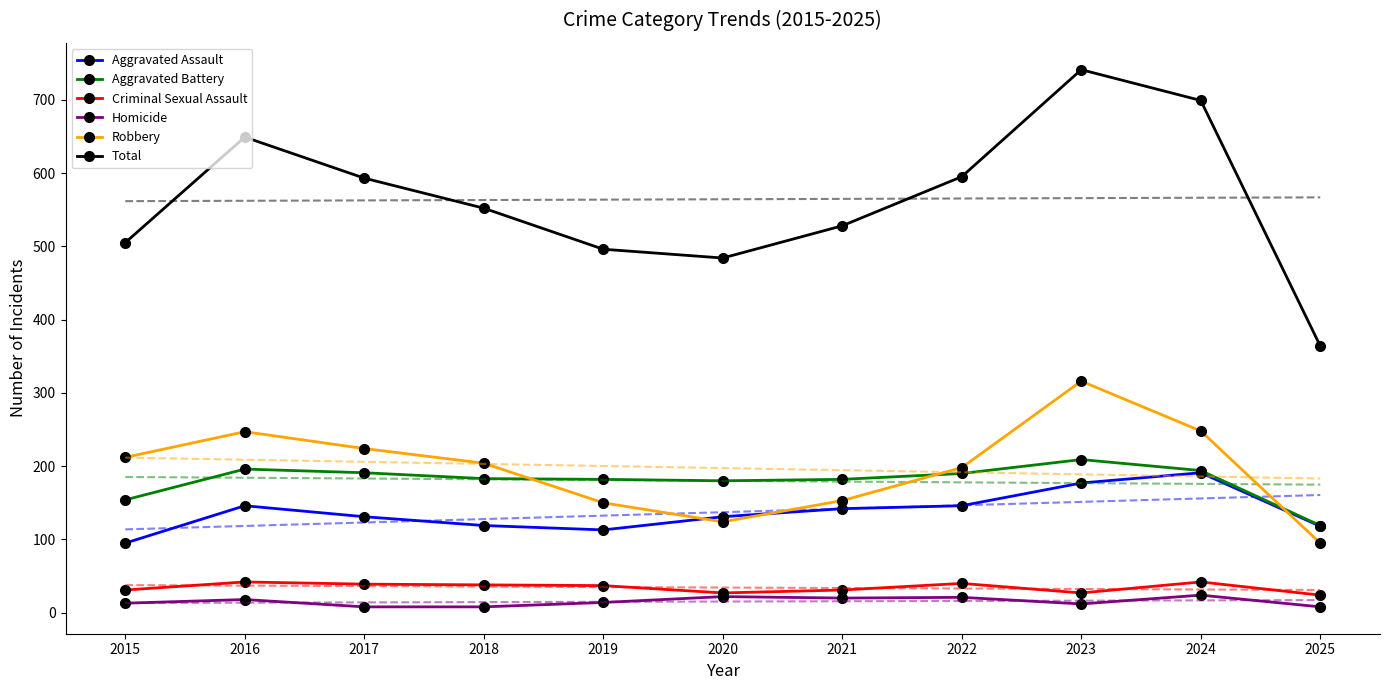

At 2021, list the series in order from largest to smallest.

Total, Aggravated Battery, Robbery, Aggravated Assault, Criminal Sexual Assault, Homicide